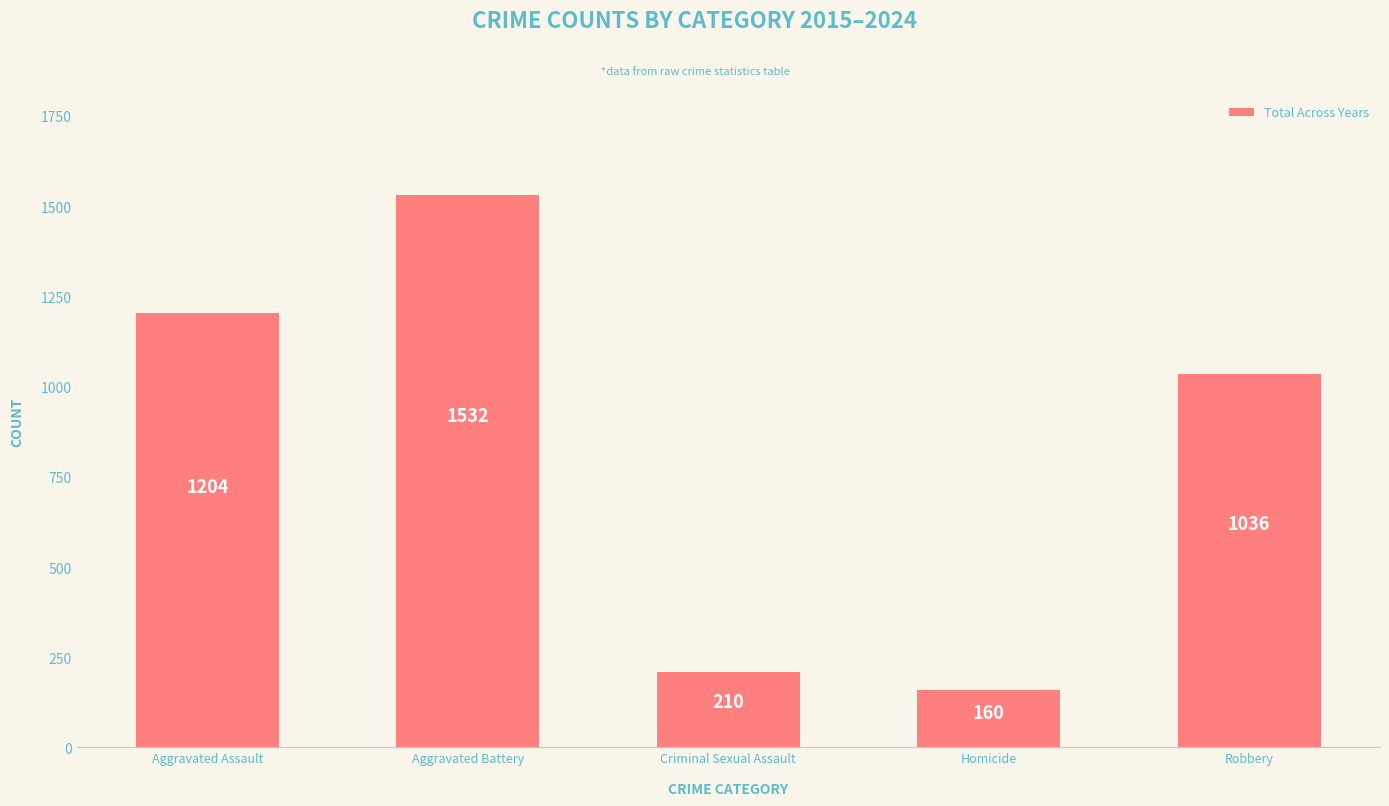

Rank the categories by value from highest to lowest.

Aggravated Battery, Aggravated Assault, Robbery, Criminal Sexual Assault, Homicide